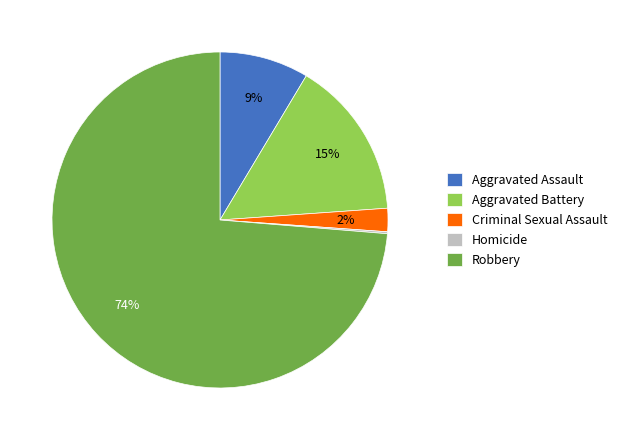

To the nearest percent, what portion does Criminal Sexual Assault represent?

2%